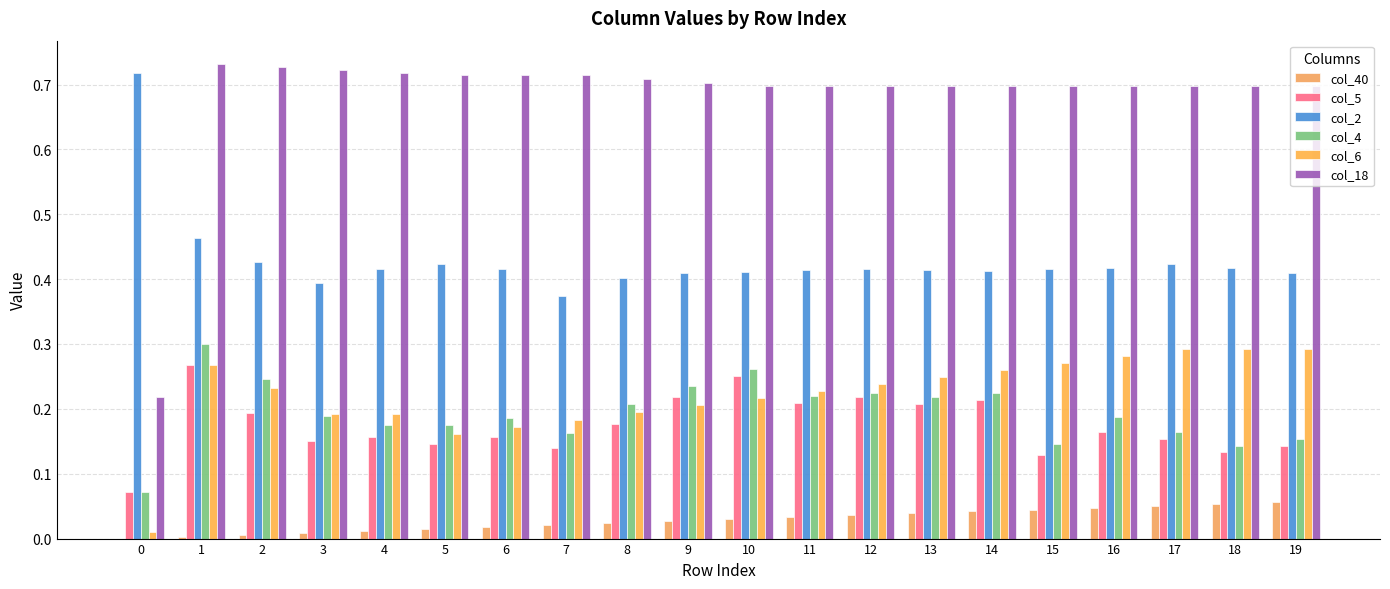

The col_5 series shows 0.2 at 2. True or false?

True